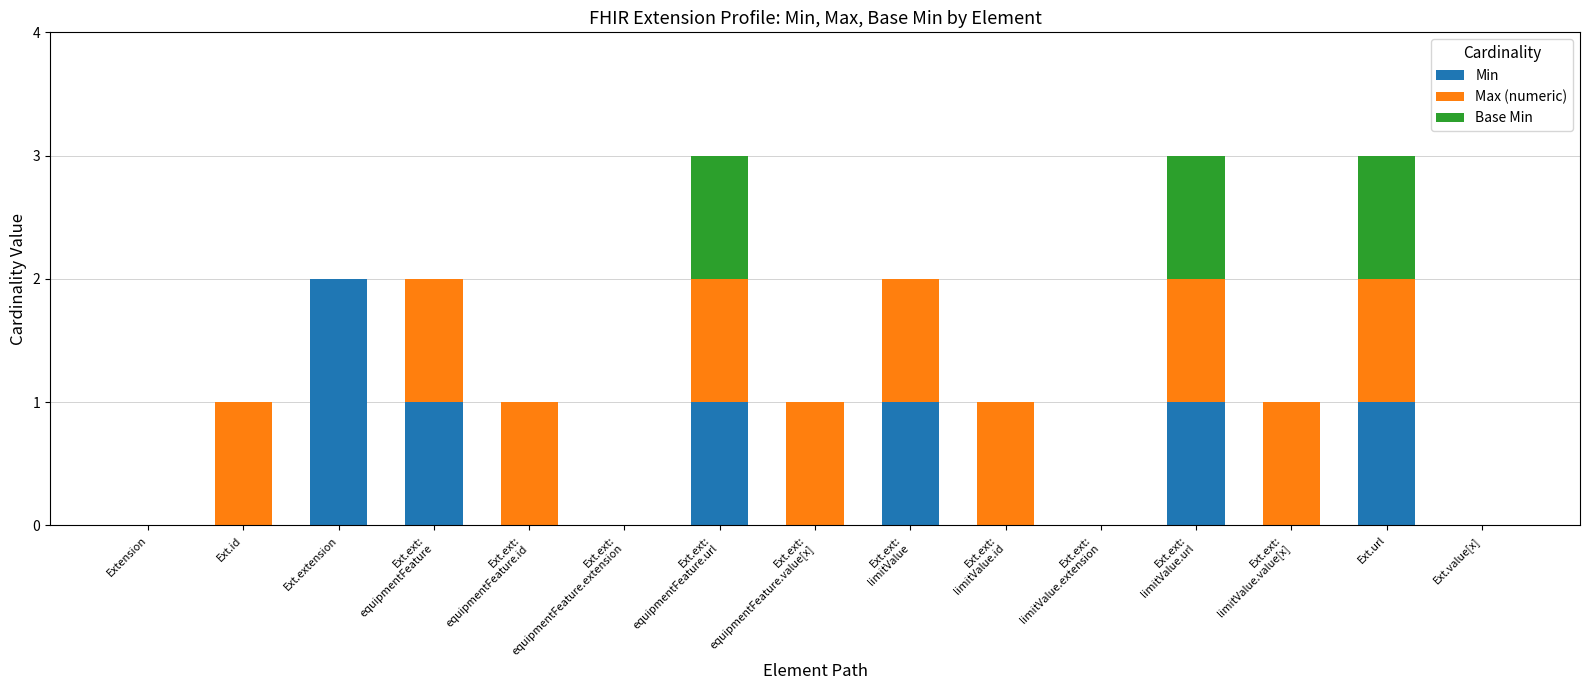

Are the bars horizontal?

No